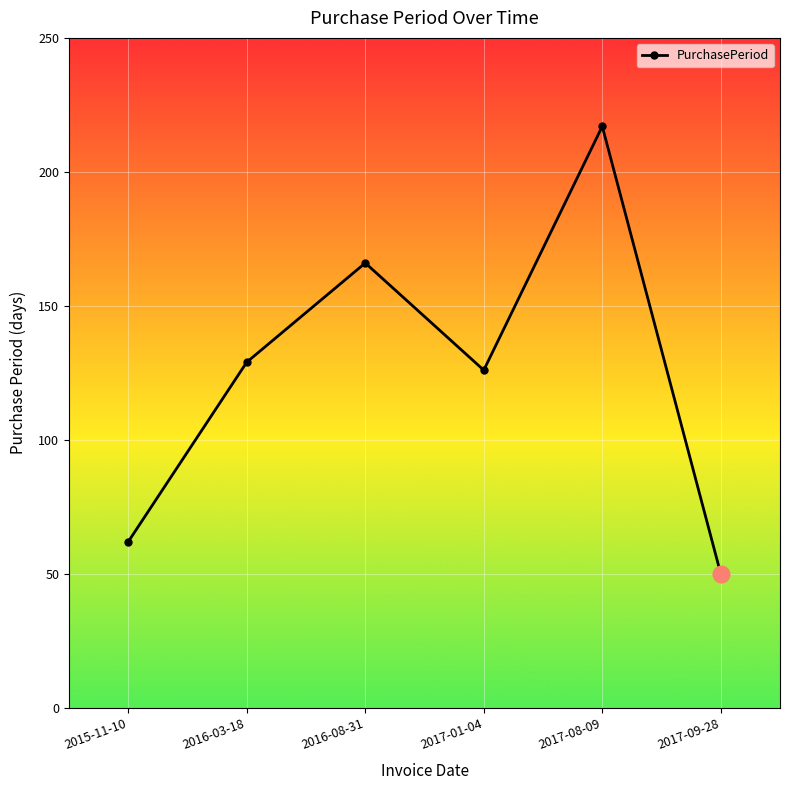

Rank the categories by value from highest to lowest.

2017-08-09, 2016-08-31, 2016-03-18, 2017-01-04, 2015-11-10, 2017-09-28